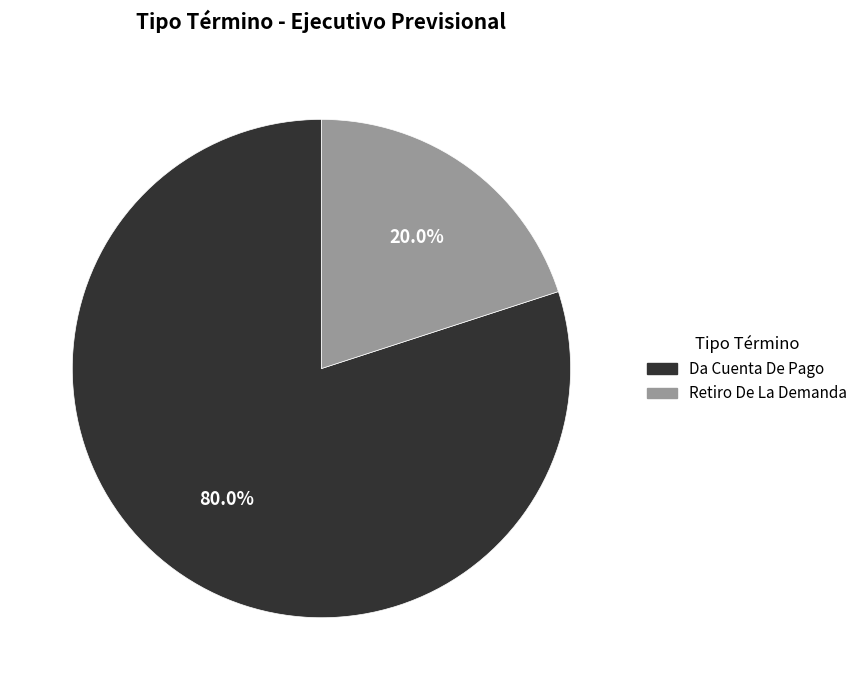

Which category has the smallest portion of the pie?

Retiro De La Demanda